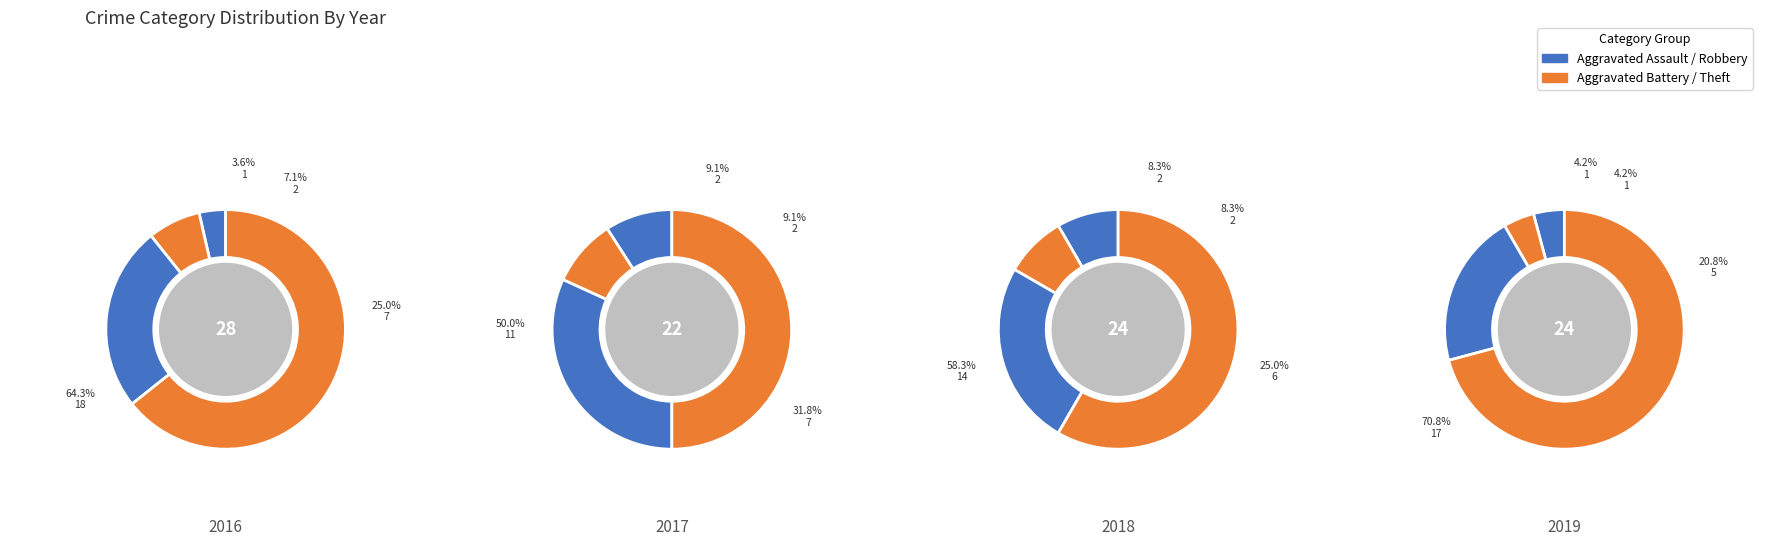

Does Robbery account for over 50% of the chart?

No